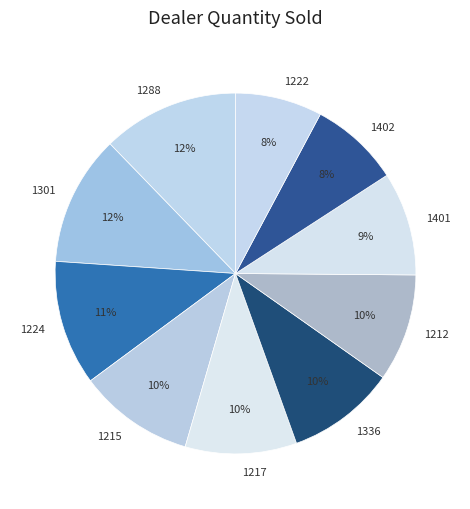

What percentage is the 1288 slice, to the nearest percent?

12%